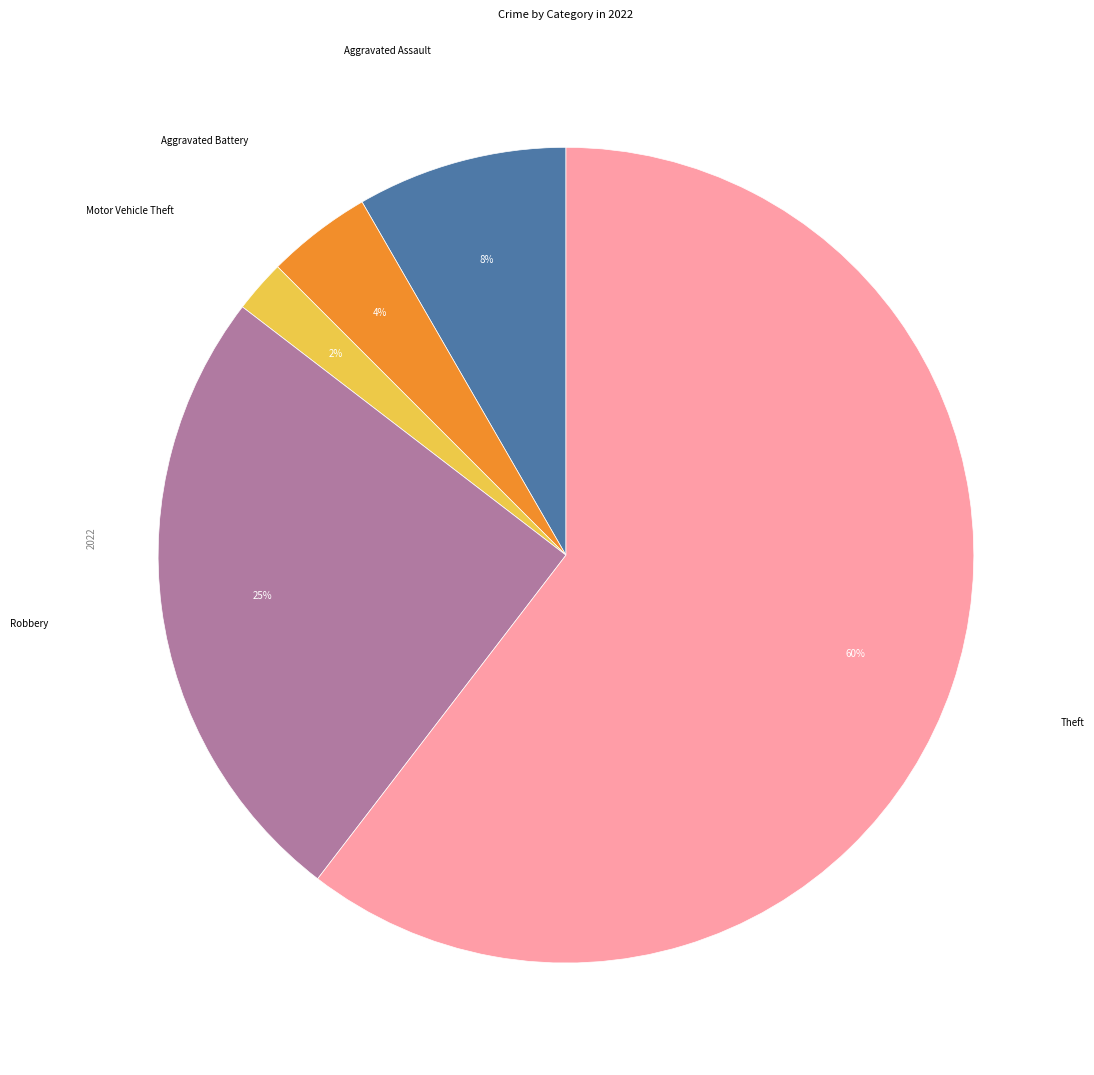

Does any single category account for the majority?

Yes